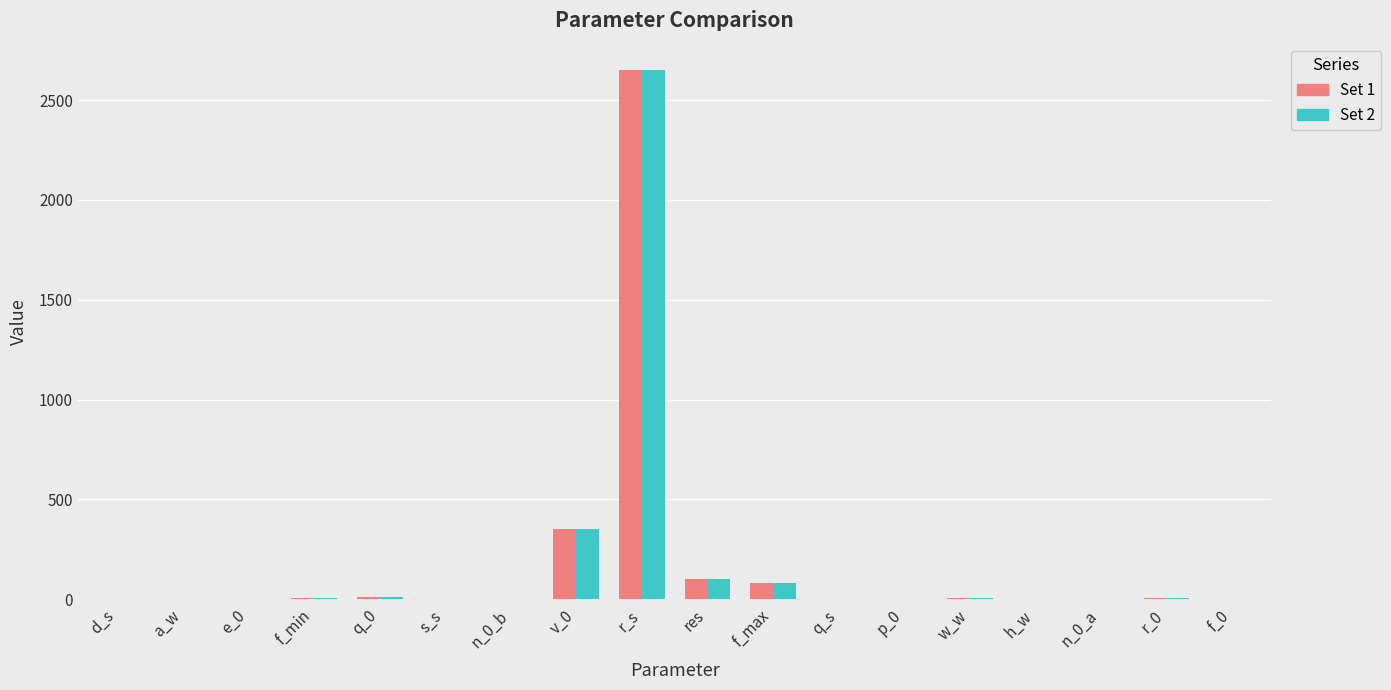

At which label does Set 2 reach its peak?

r_s